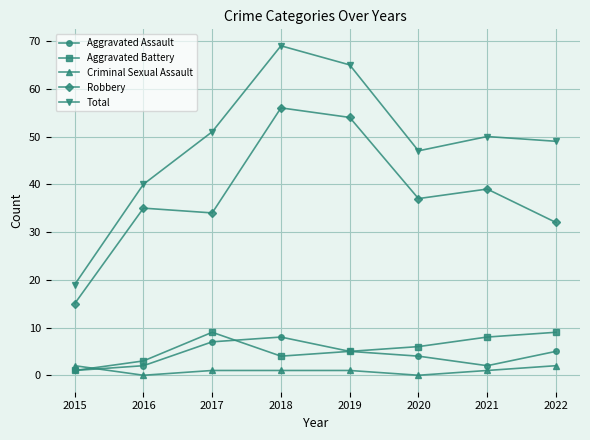

The Robbery series shows 56 at 2018. True or false?

True